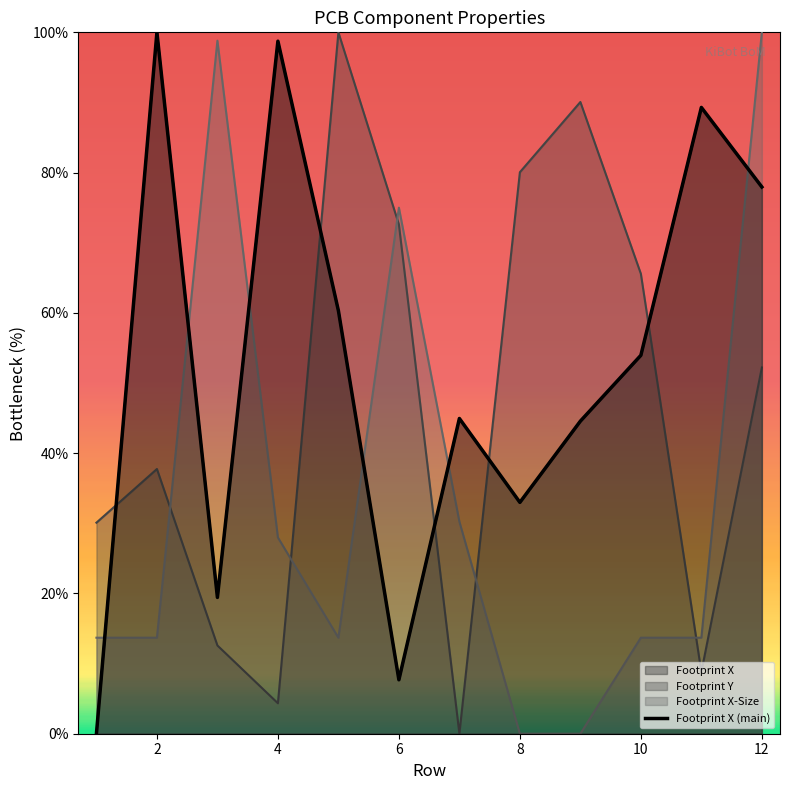

What is the sum of the Footprint X values at 6 and 12?

85.6